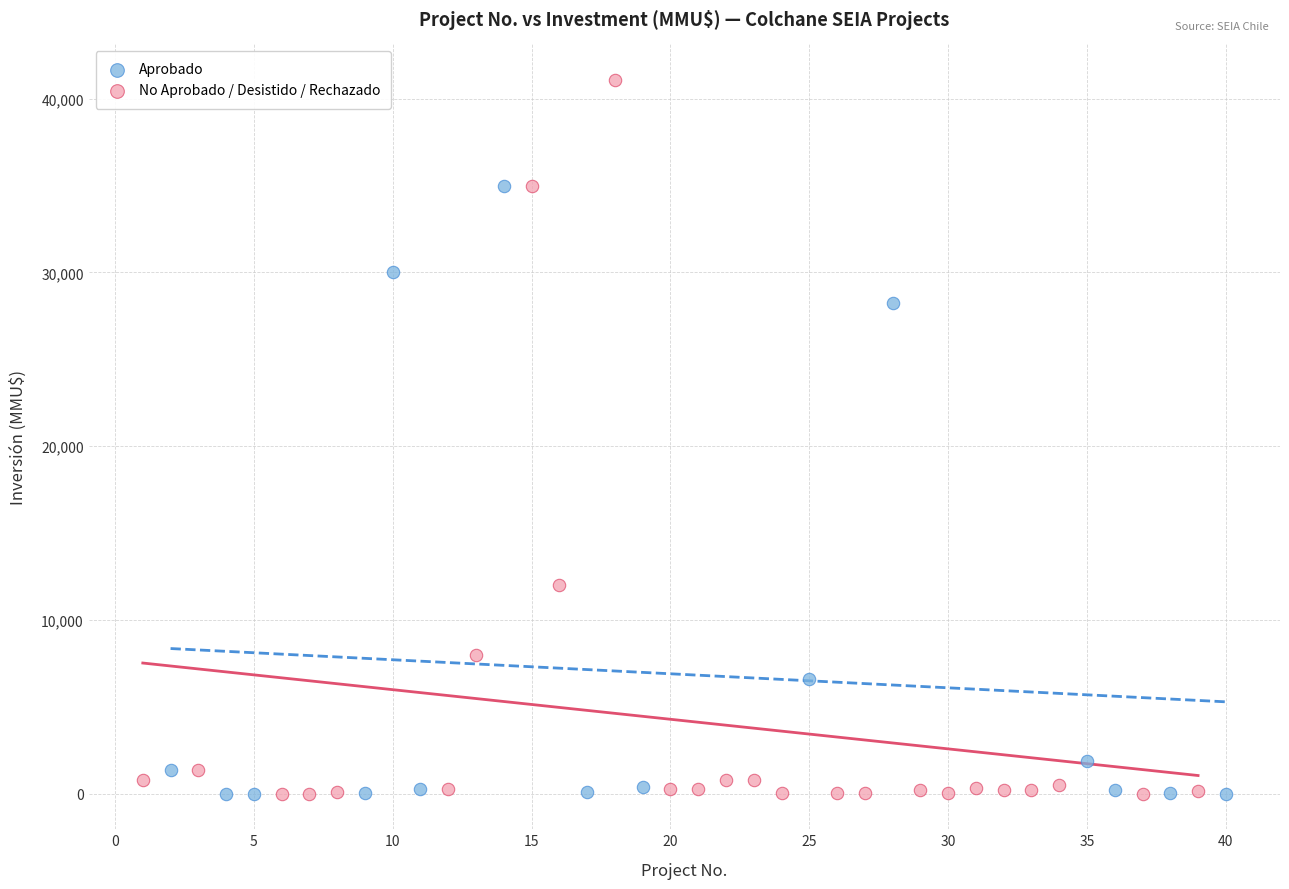

Which series has the widest spread of Y values?

No Aprobado / Desistido / Rechazado